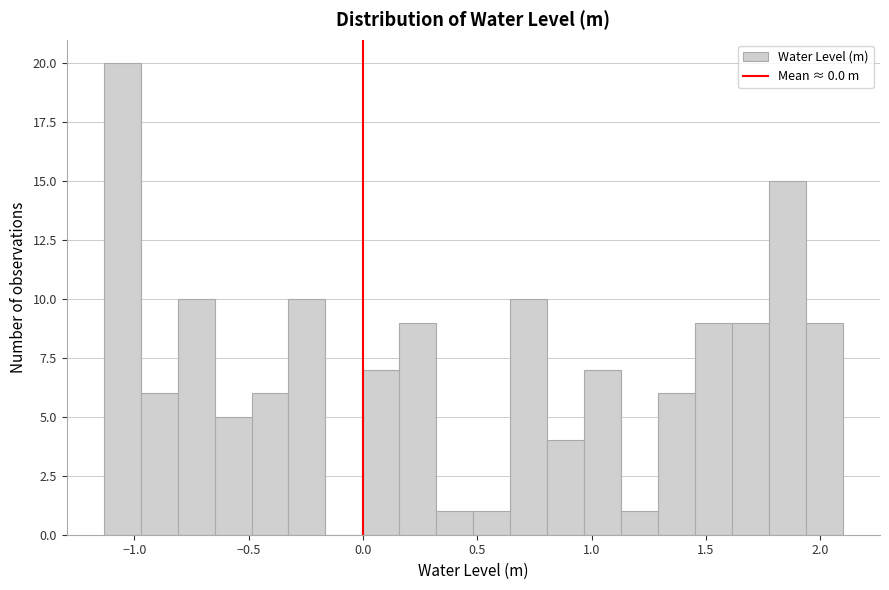

Read against the x-axis, roughly where is the centre of the tallest bar?

-1.05